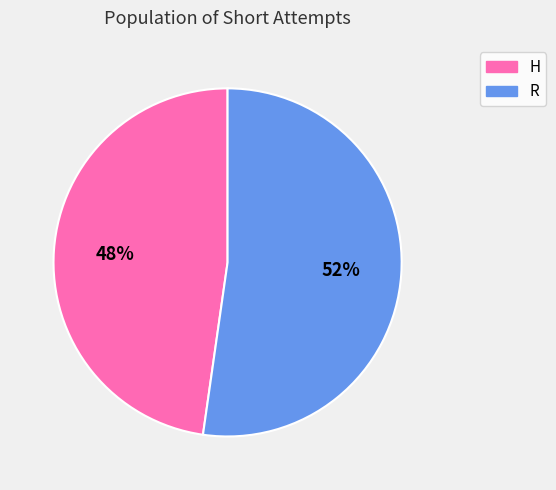

How many slices are in this pie chart?

2